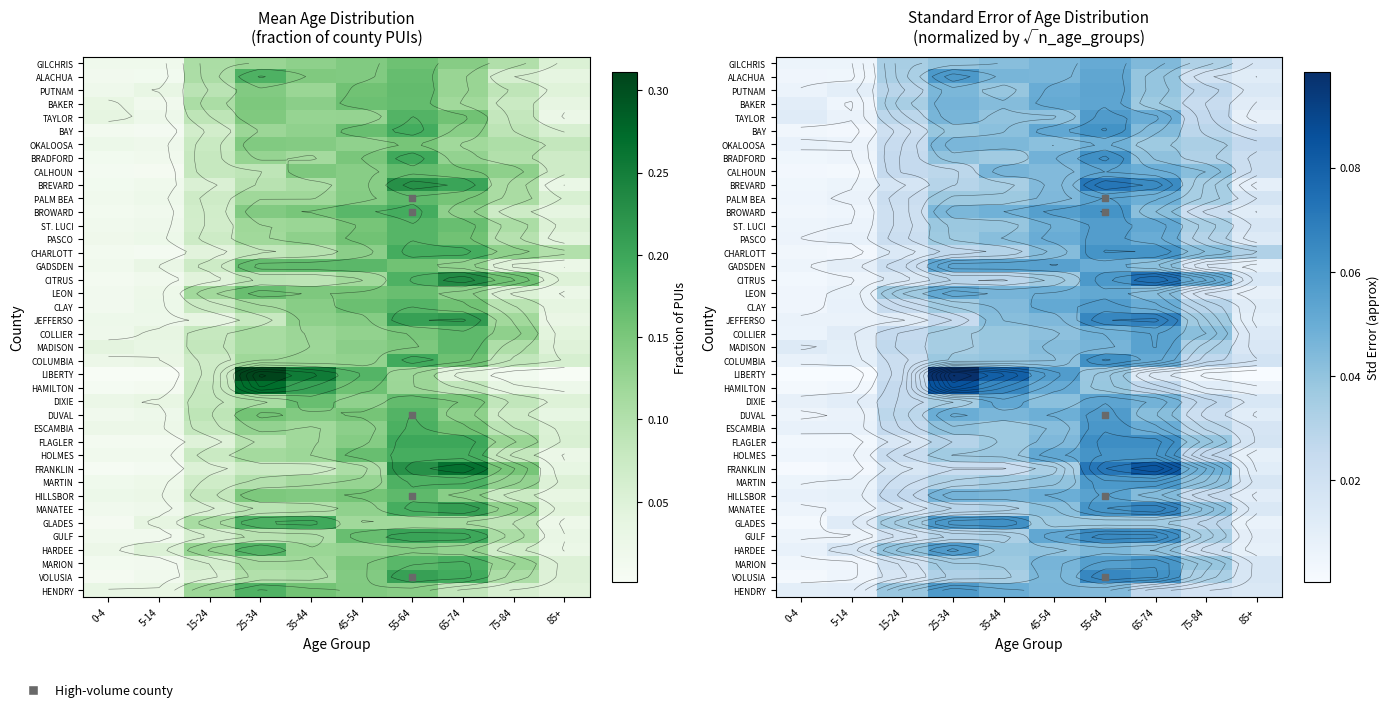

At which label is MANATEE closest to 0?

0-4